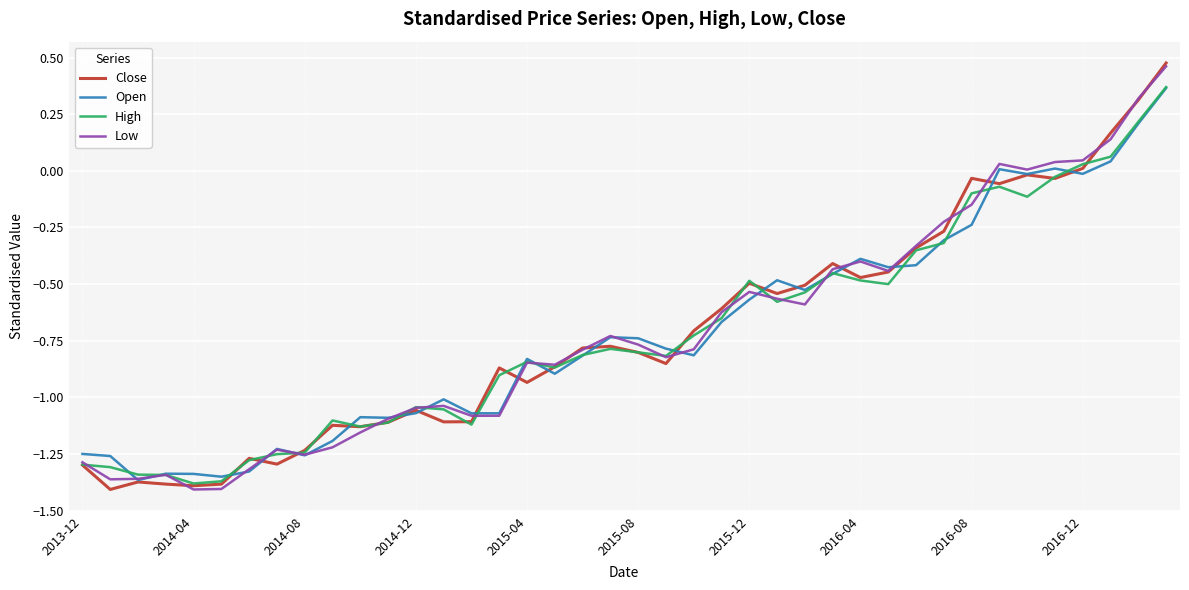

Is it true that Open equals -1.2 at 2015-08?

False